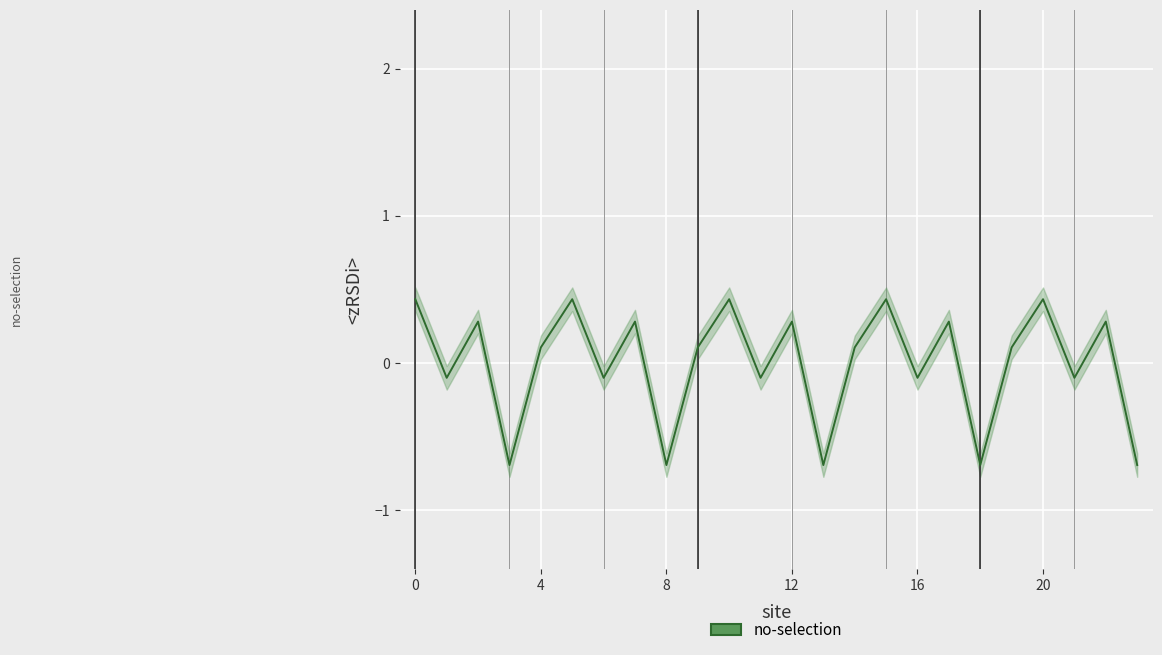

What is the smallest value displayed?

-0.7